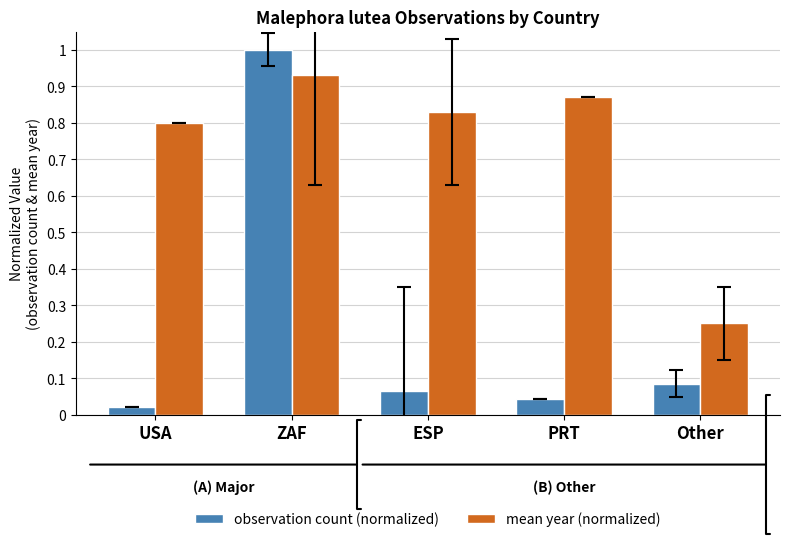

How many groups of bars are there?

5